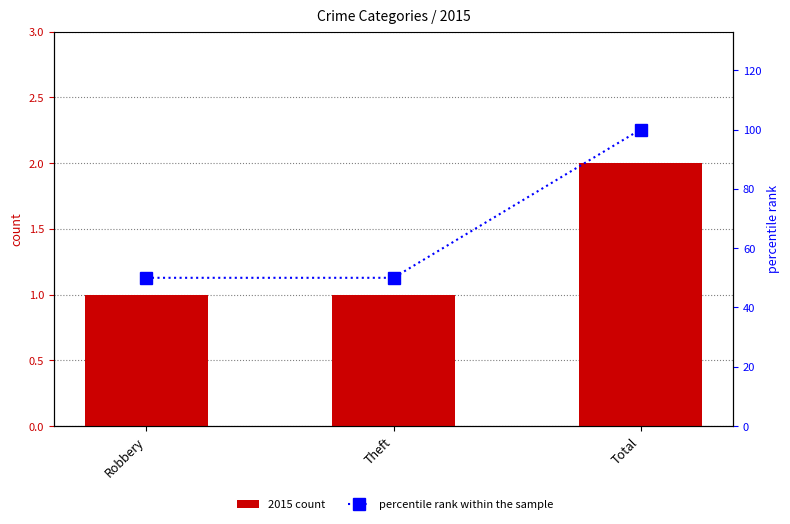

What is the minimum value for percentile rank within the sample?

50